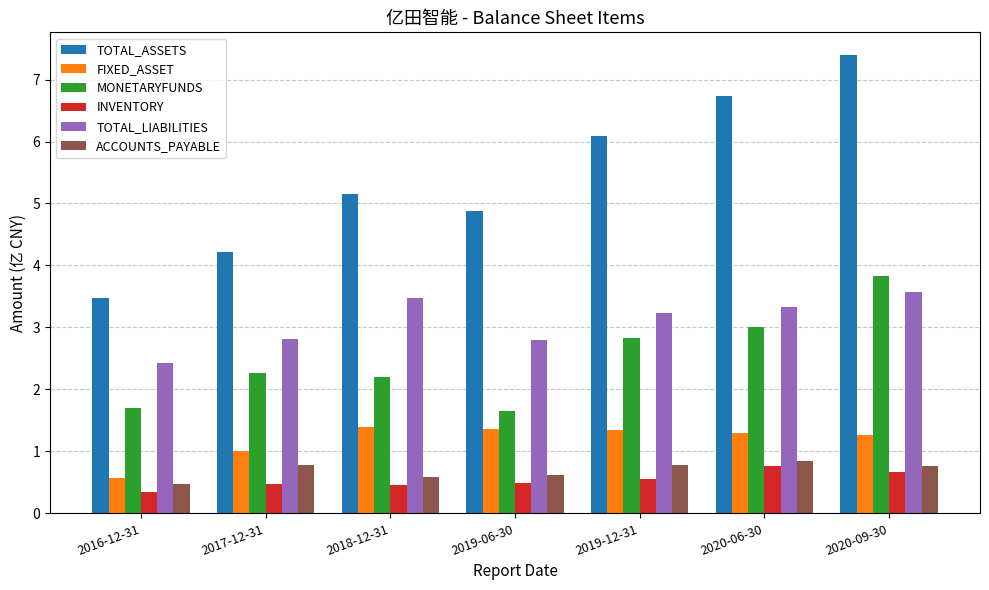

How many bars are there in total?

42